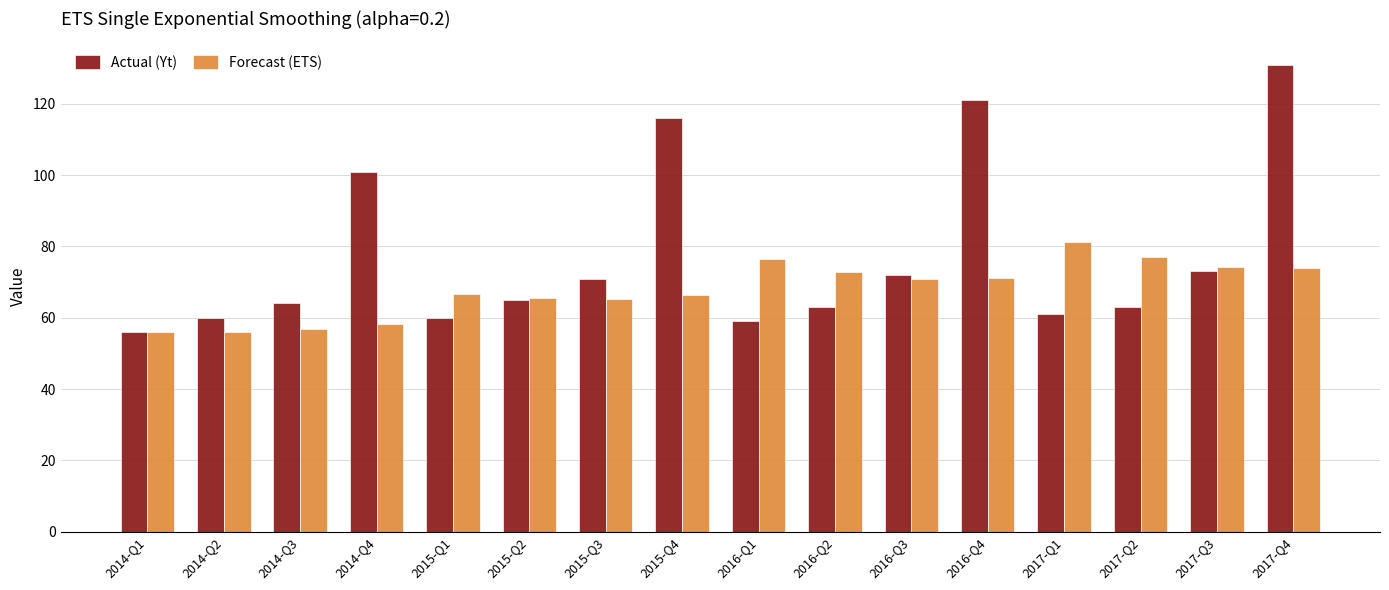

What is the label of the 9th bar from the left?

2016-Q1